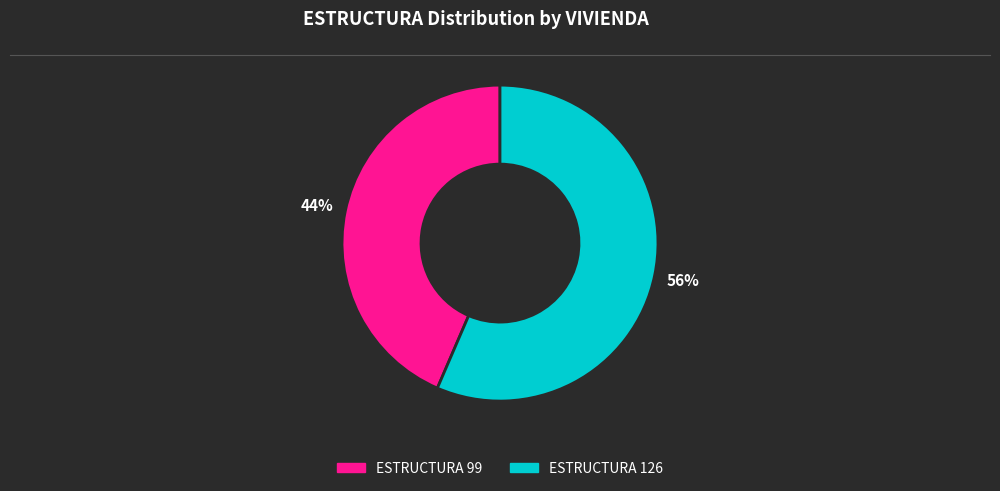

Does any single category account for the majority?

Yes